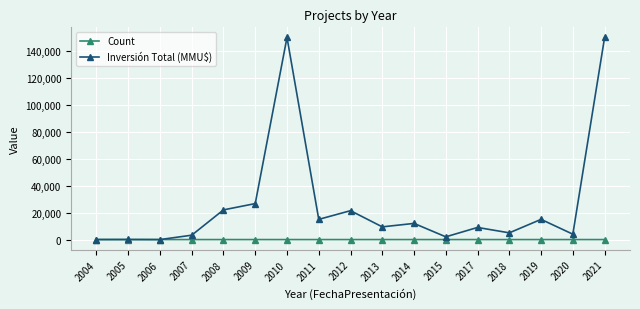

The Inversión Total (MMU$) series shows 72895 at 2006. True or false?

False